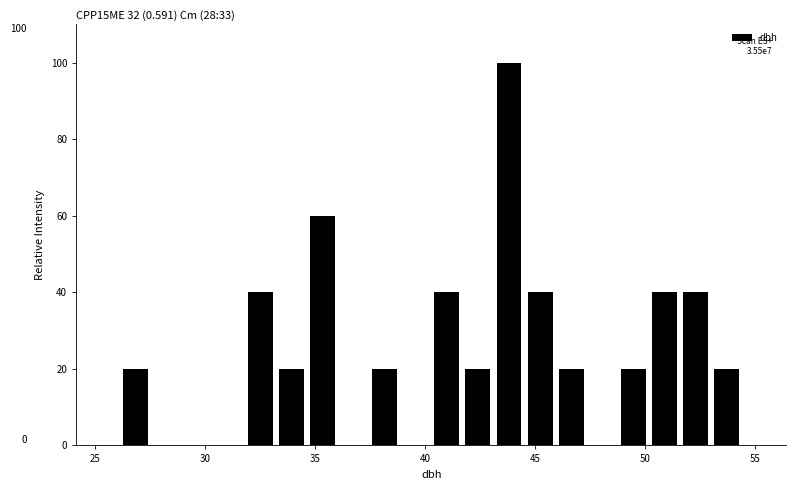

Read against the x-axis, roughly where is the centre of the tallest bar?

44.0